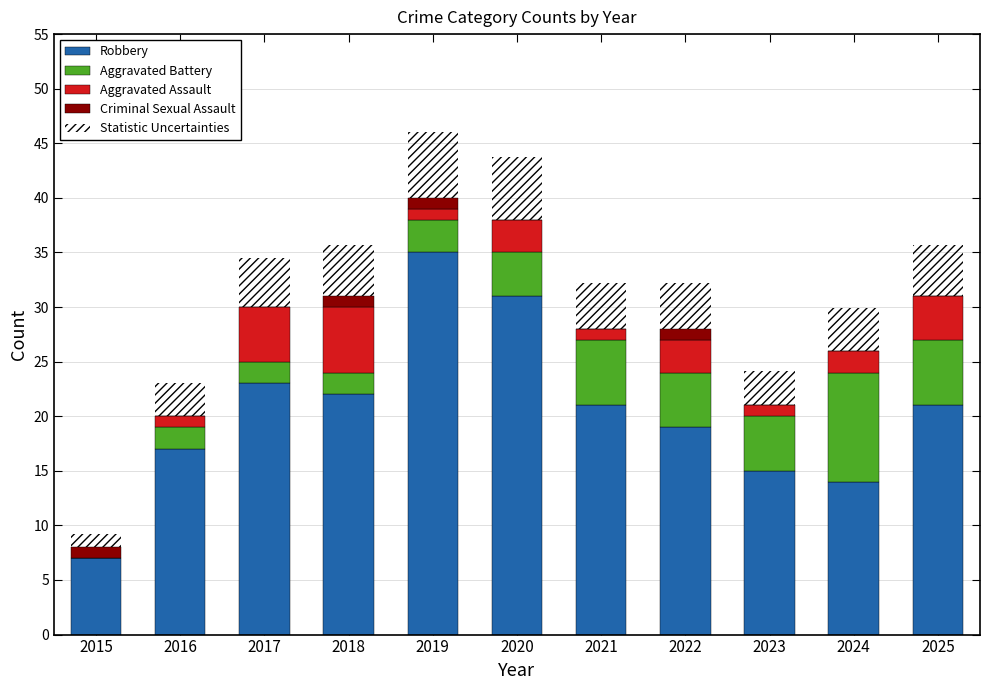

What is the total value across all series at 2022?

32.2